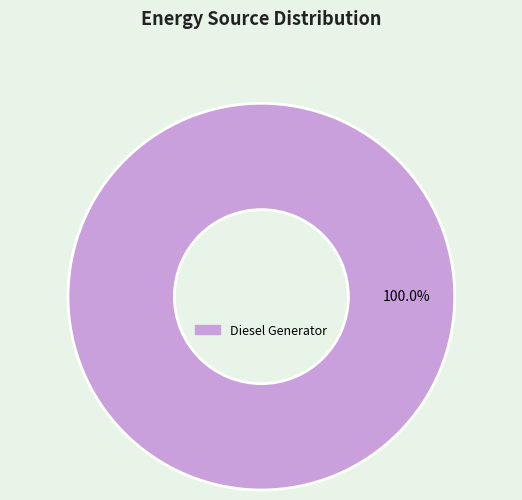

Is there a majority slice in this chart?

Yes